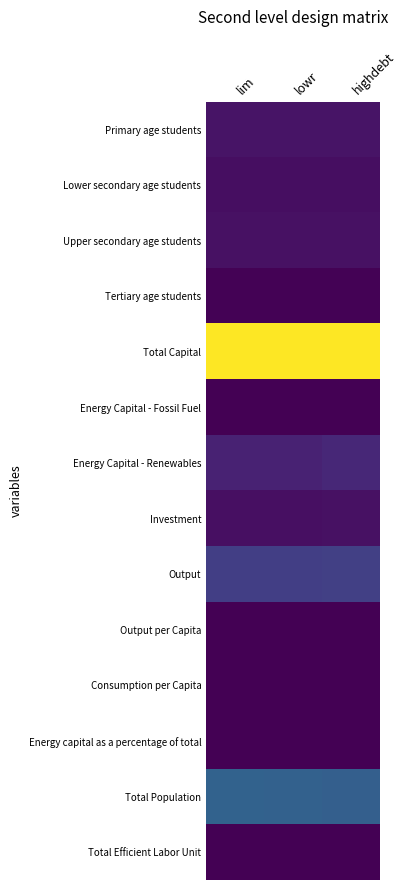

Which series has the largest total across all categories?

Total Capital